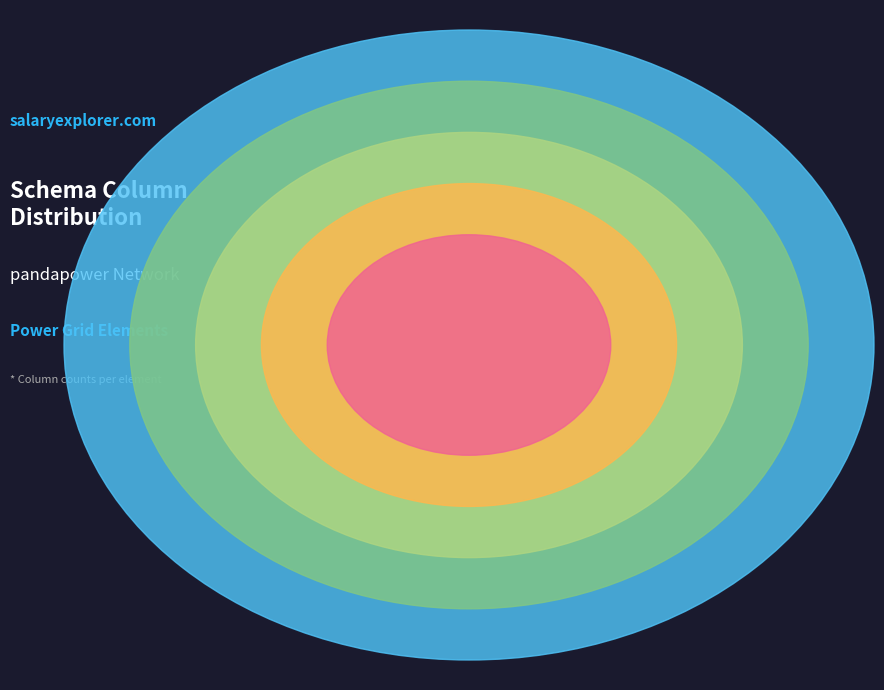

What is the smallest slice in the pie chart?

bus